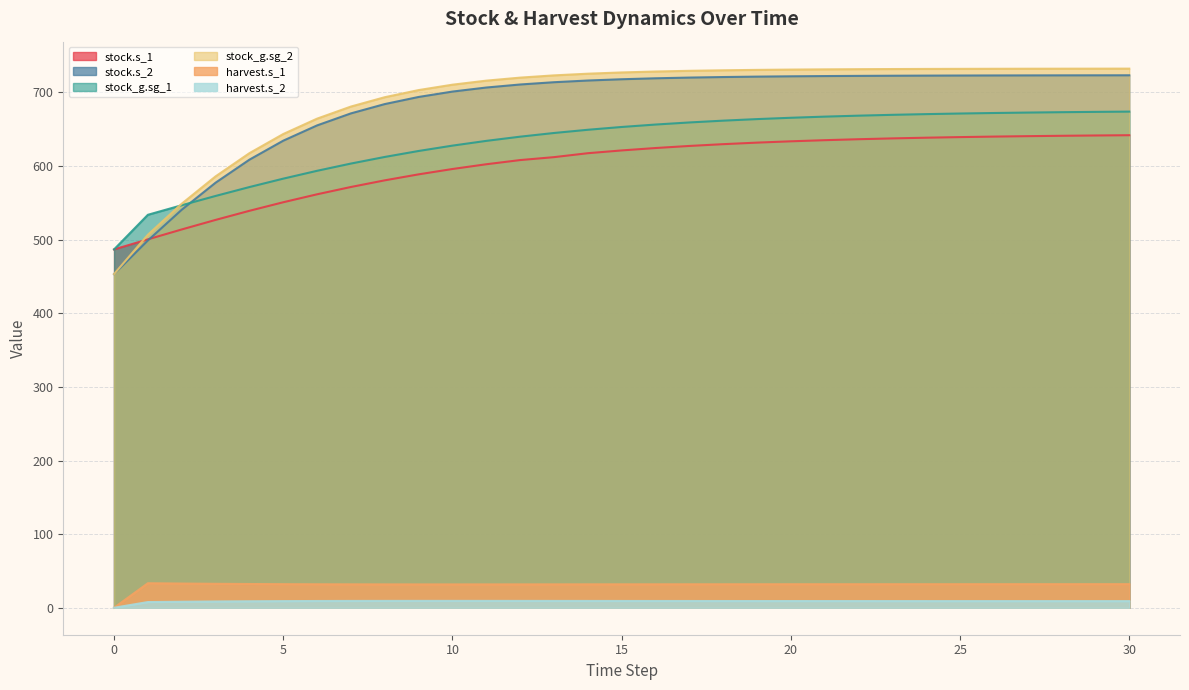

True or false: stock_g.sg_2 and harvest.s_1 cross at least once.

False